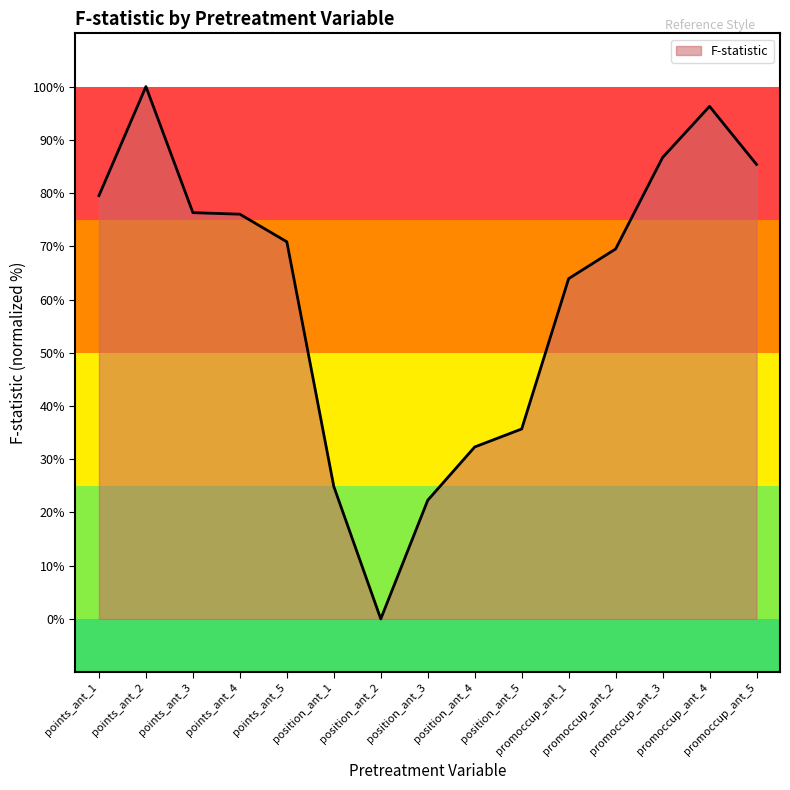

Which category has the lowest value across all series?

position_ant_2